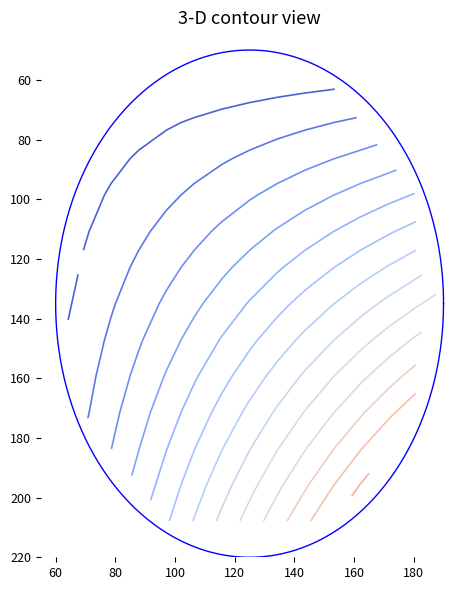

What is the difference between the maximum and minimum values in the 12 series?

168